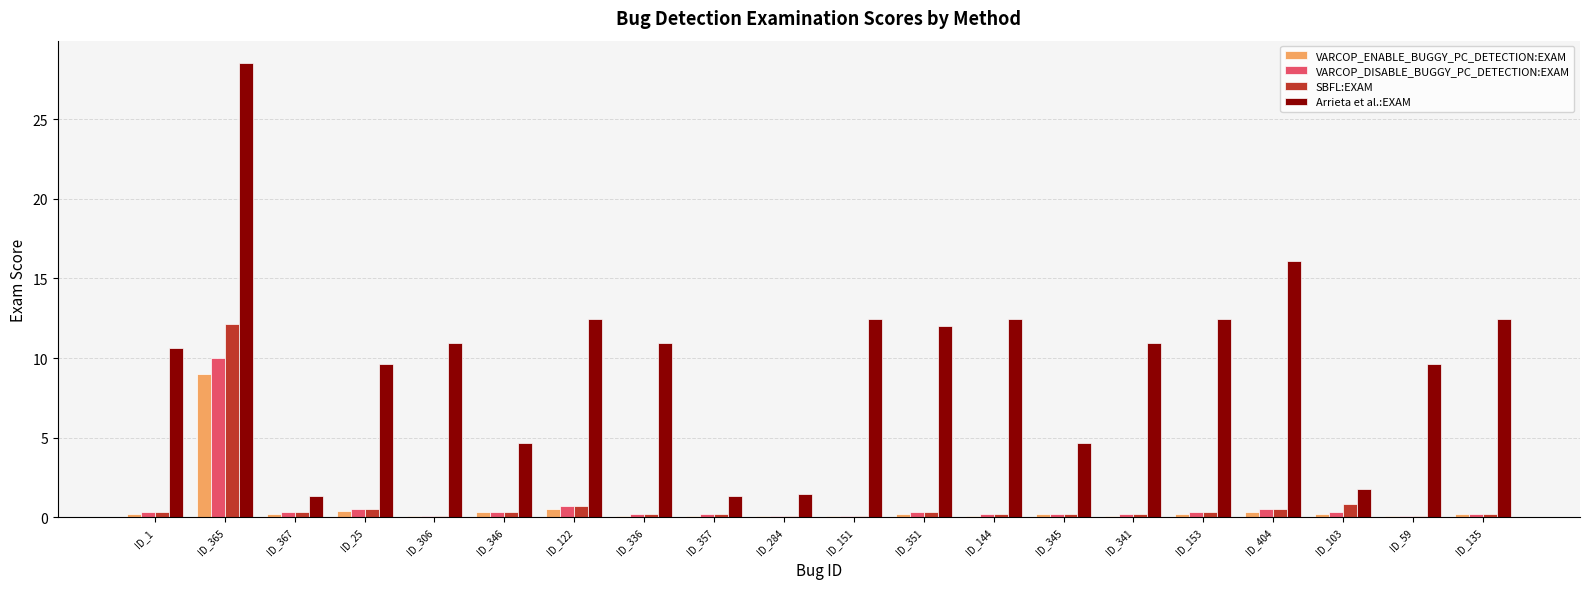

What is the average value of the SBFL:EXAM series?

0.9